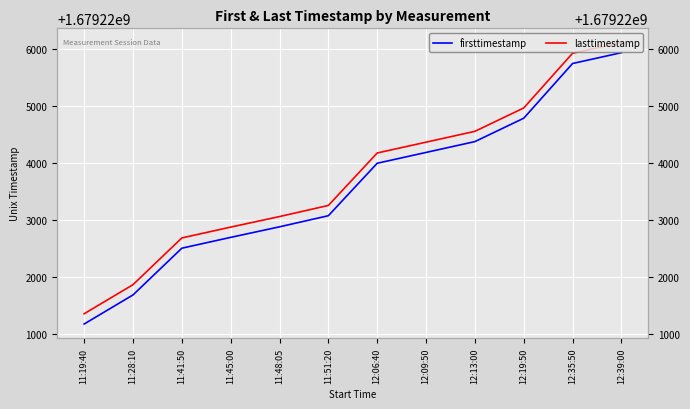

True or false: lasttimestamp and firsttimestamp intersect in this chart.

False